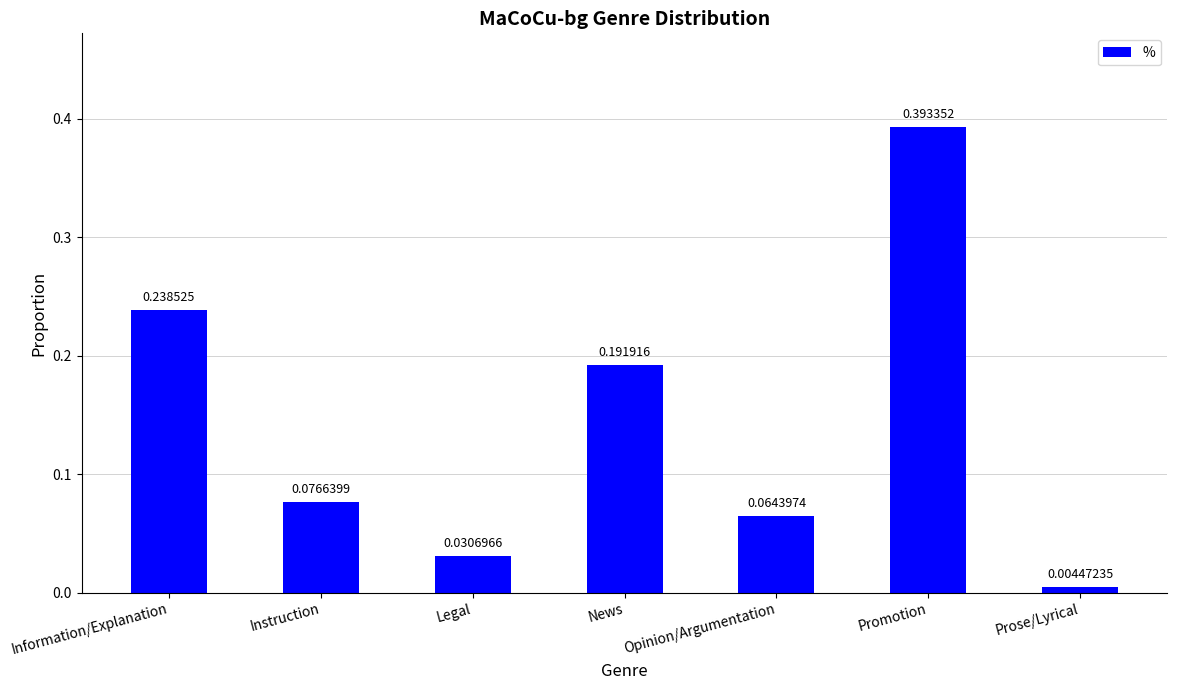

What is the sum of all values?

1.0